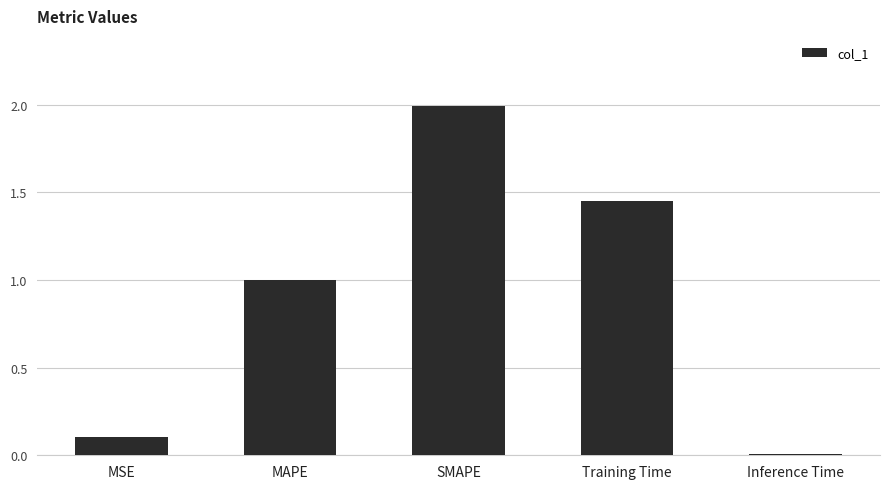

Between MAPE and SMAPE, which is larger?

SMAPE